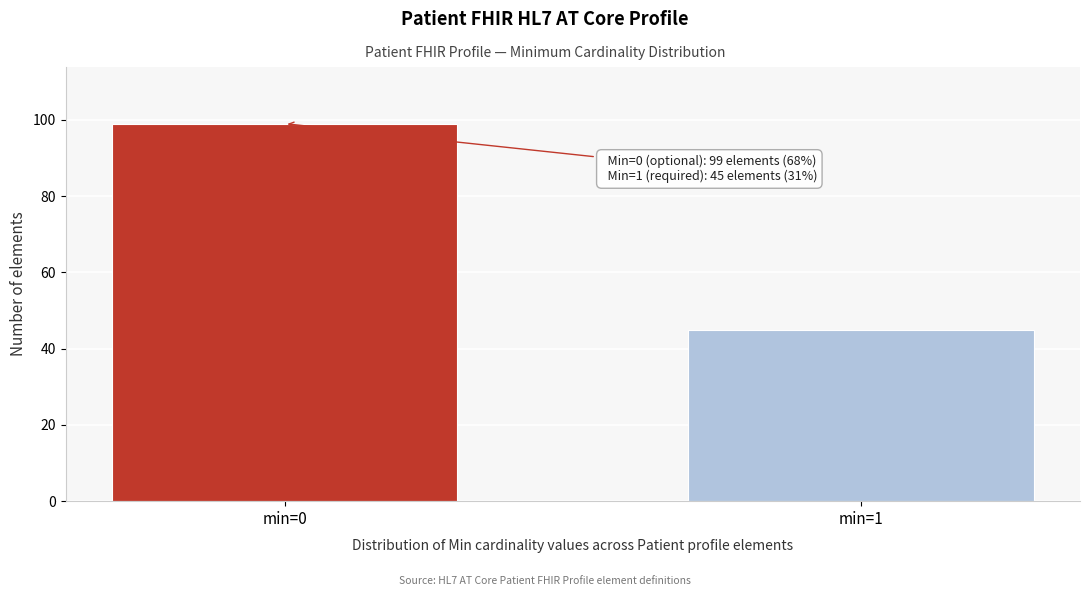

Reading left to right, what are all the values shown in this chart?

min=0=99	min=1=45